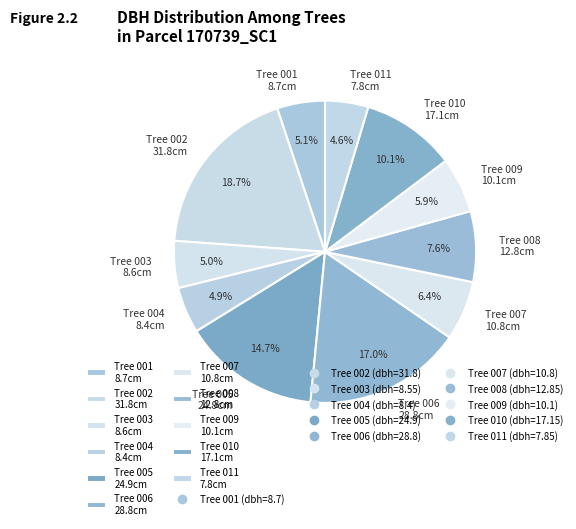

Do Tree 010 17.1cm and Tree 001 8.7cm together represent more than half of the pie?

No